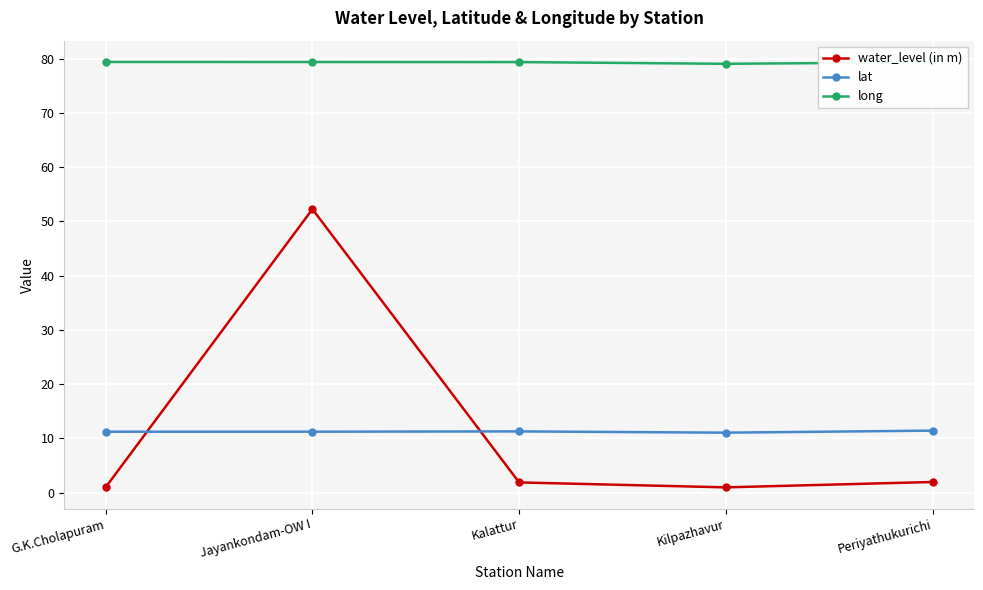

At which category is the sum across all series the highest?

Jayankondam-OW I